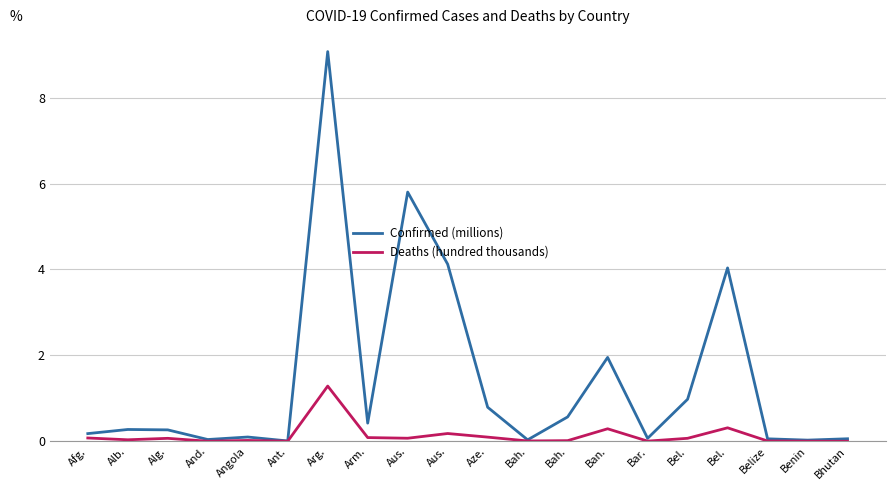

What is the approximate value of Confirmed (millions) at Bel.?

4.0